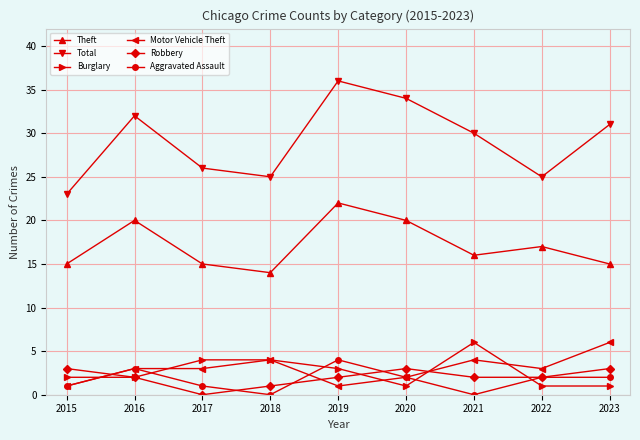

Reading left to right, list all the values displayed in this chart.

Theft: 2015=15	2016=20	2017=15	2018=14	2019=22	2020=20	2021=16	2022=17	2023=15
Total: 2015=23	2016=32	2017=26	2018=25	2019=36	2020=34	2021=30	2022=25	2023=31
Burglary: 2015=2	2016=2	2017=4	2018=4	2019=3	2020=1	2021=6	2022=1	2023=1
Motor Vehicle Theft: 2015=1	2016=3	2017=3	2018=4	2019=1	2020=2	2021=4	2022=3	2023=6
Robbery: 2015=3	2016=2	2017=0	2018=1	2019=2	2020=3	2021=2	2022=2	2023=3
Aggravated Assault: 2015=1	2016=3	2017=1	2018=0	2019=4	2020=2	2021=0	2022=2	2023=2